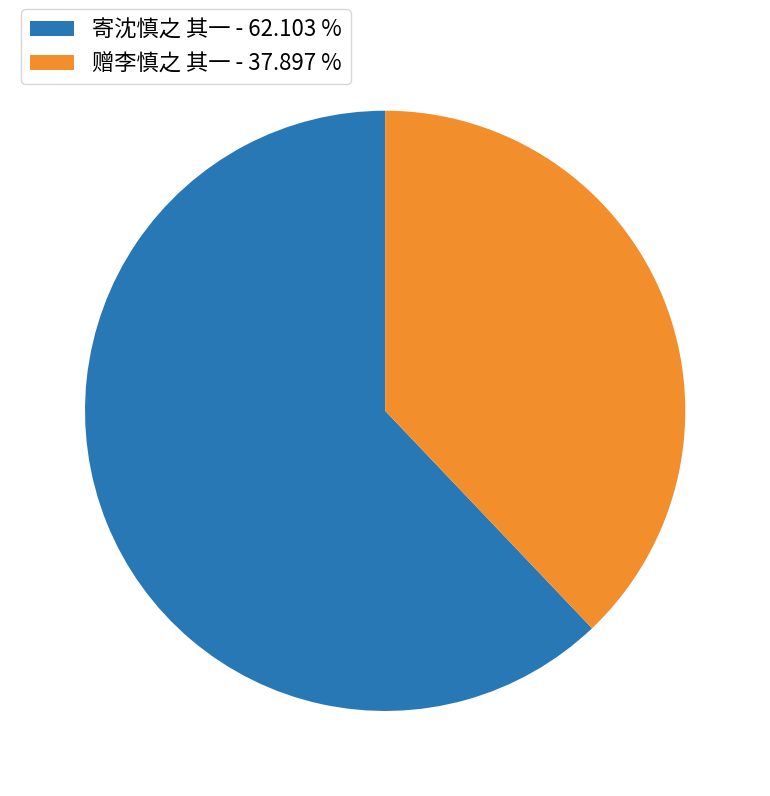

Rank the categories by value from highest to lowest.

寄沈慎之 其一, 赠李慎之 其一